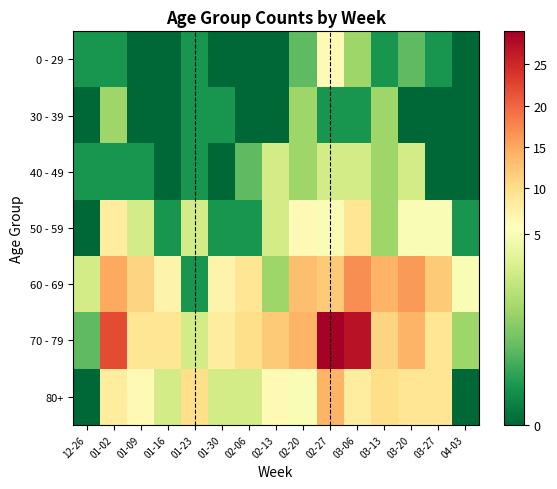

Reading left to right, transcribe all the data shown in this chart.

0 - 29: 12-26=1	01-02=1	01-09=0	01-16=0	01-23=1	01-30=0	02-06=0	02-13=0	02-20=2	02-27=6	03-06=3	03-13=1	03-20=2	03-27=1	04-03=0
30 - 39: 12-26=0	01-02=3	01-09=0	01-16=0	01-23=1	01-30=1	02-06=0	02-13=0	02-20=3	02-27=1	03-06=1	03-13=3	03-20=0	03-27=0	04-03=0
40 - 49: 12-26=1	01-02=1	01-09=1	01-16=0	01-23=1	01-30=0	02-06=2	02-13=4	02-20=3	02-27=4	03-06=4	03-13=3	03-20=4	03-27=0	04-03=0
50 - 59: 12-26=0	01-02=8	01-09=4	01-16=1	01-23=4	01-30=1	02-06=1	02-13=4	02-20=6	02-27=5	03-06=9	03-13=3	03-20=5	03-27=5	04-03=1
60 - 69: 12-26=4	01-02=15	01-09=11	01-16=7	01-23=1	01-30=7	02-06=9	02-13=3	02-20=13	02-27=12	03-06=17	03-13=14	03-20=16	03-27=12	04-03=5
70 - 79: 12-26=2	01-02=22	01-09=9	01-16=9	01-23=4	01-30=8	02-06=10	02-13=12	02-20=14	02-27=29	03-06=27	03-13=11	03-20=14	03-27=9	04-03=3
80+: 12-26=0	01-02=8	01-09=6	01-16=4	01-23=10	01-30=4	02-06=4	02-13=6	02-20=5	02-27=14	03-06=8	03-13=10	03-20=9	03-27=9	04-03=0